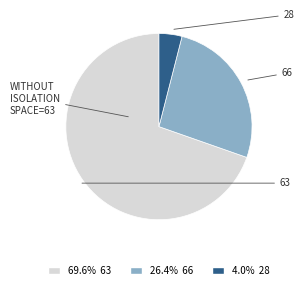

Is there a majority slice in this chart?

Yes